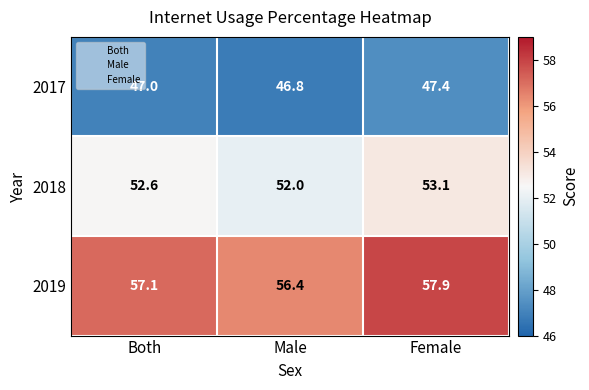

The 2019 series shows 57.1 at Both. True or false?

True